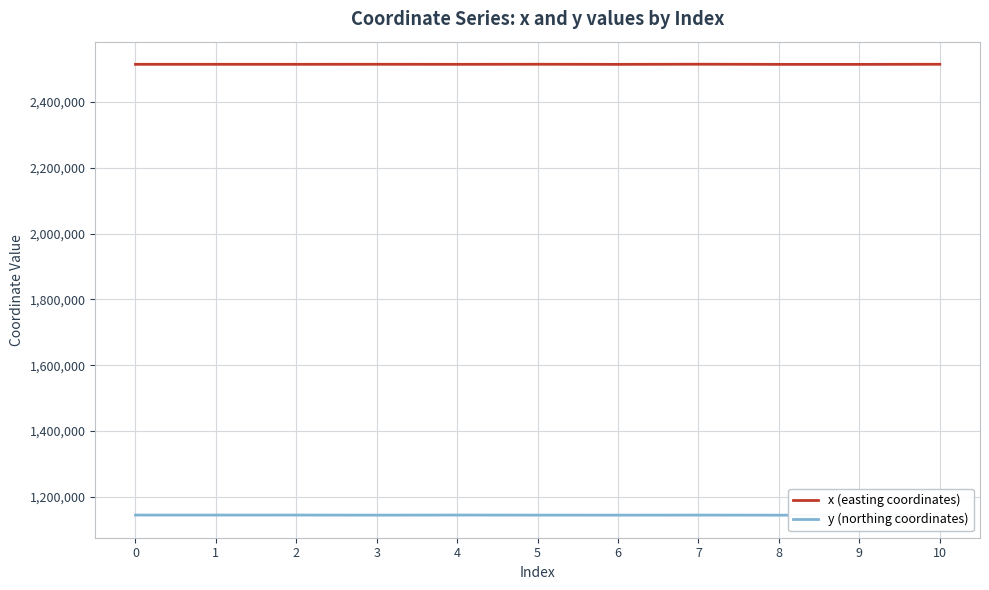

At how many categories does at least one series exceed 2198902?

11